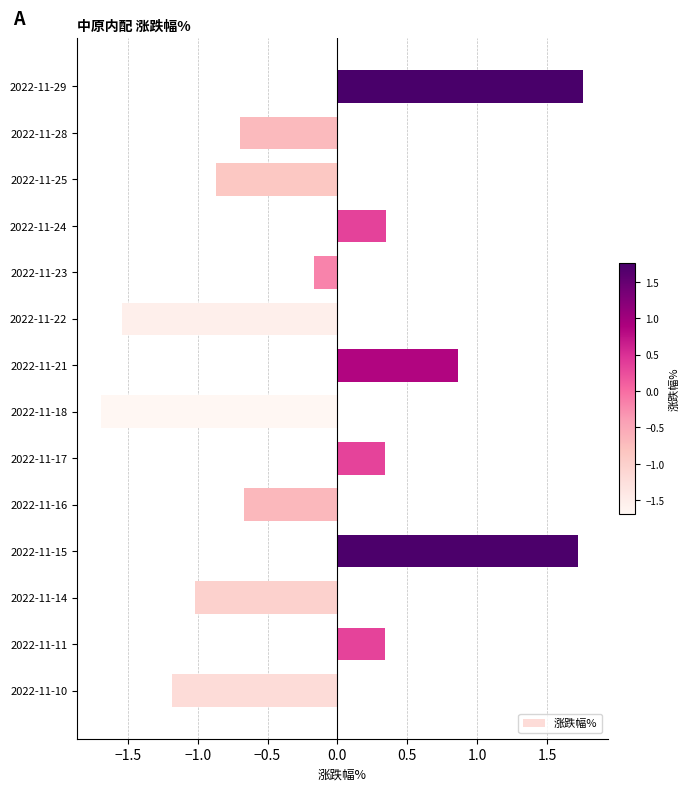

How many series are shown in this chart?

1